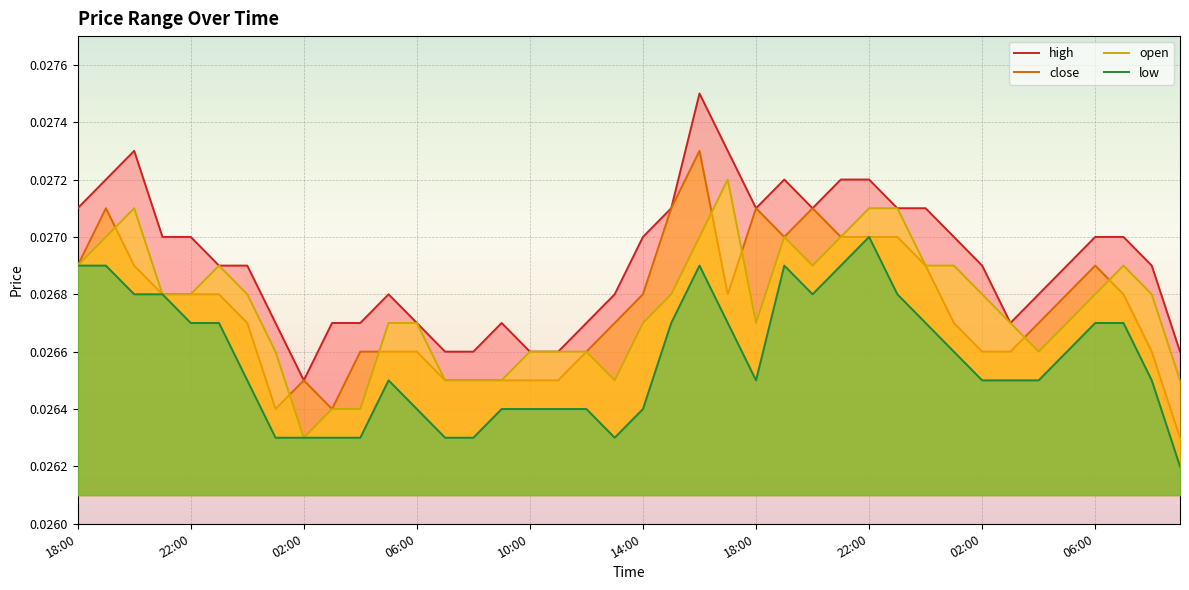

Does the chart display data point markers on the line(s)?

No